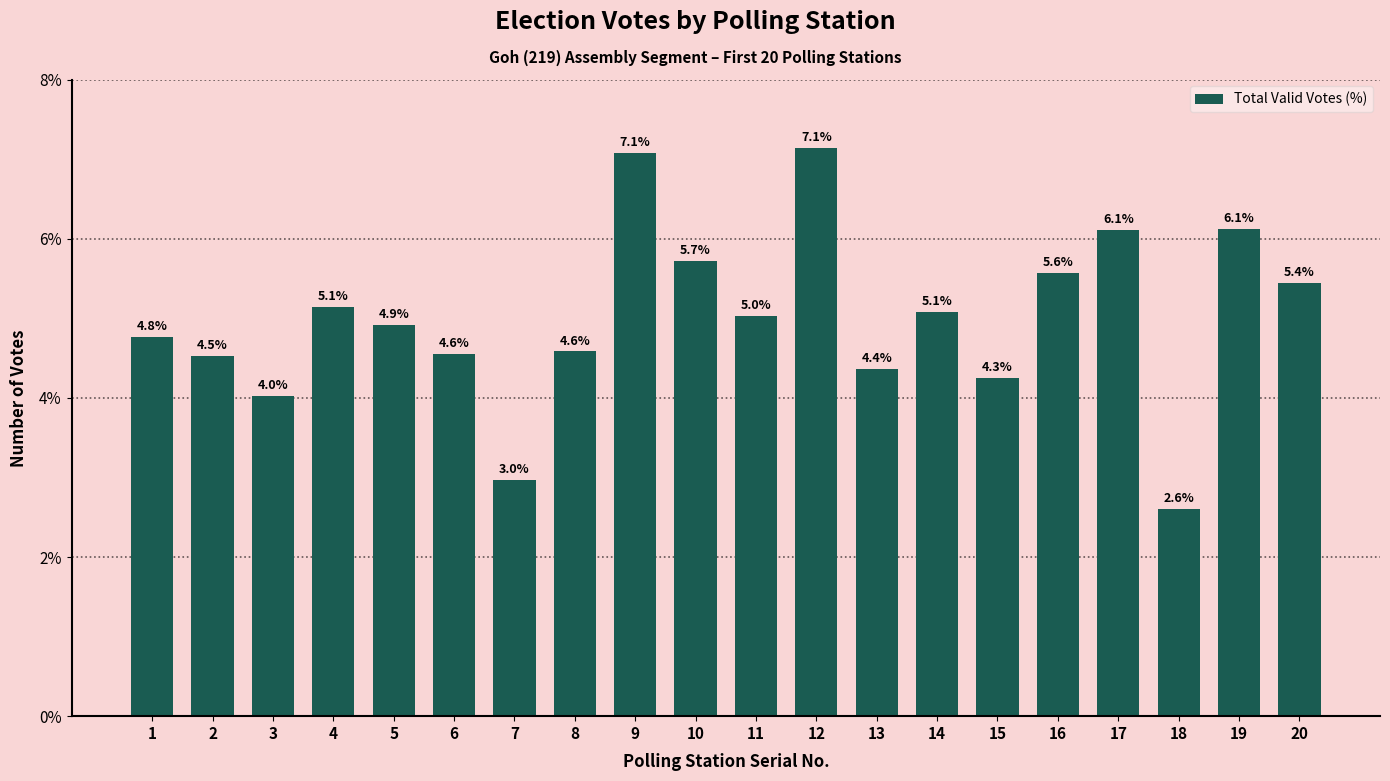

How many series are shown in this chart?

1